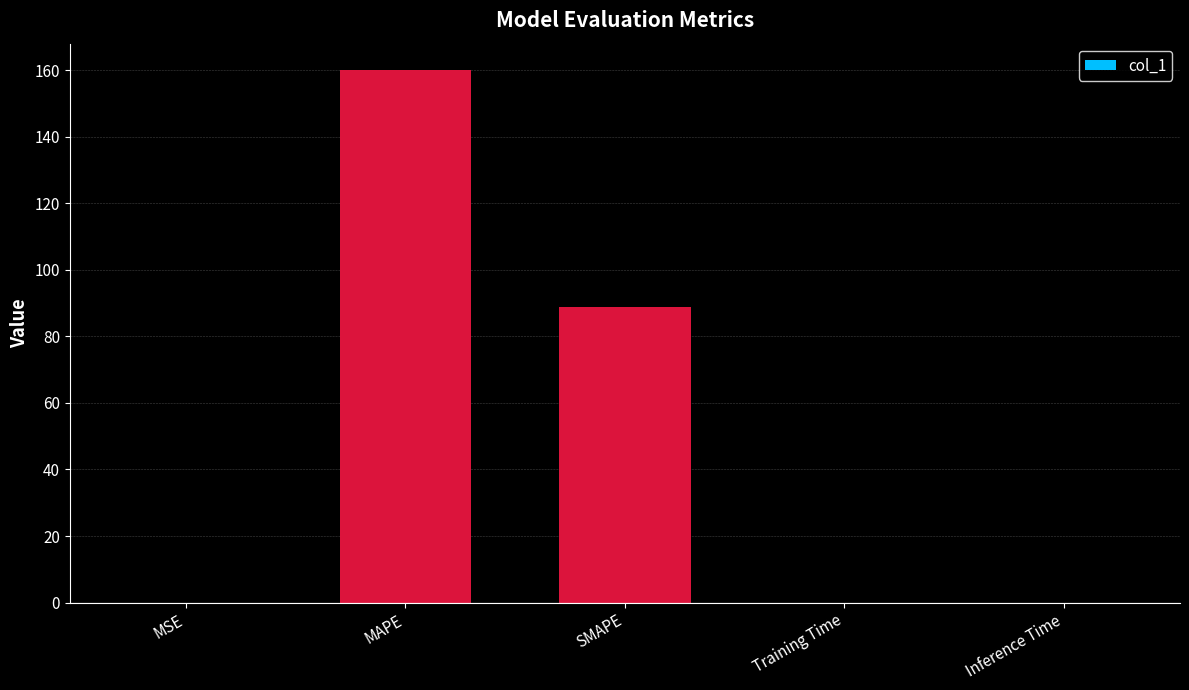

Between SMAPE and MAPE, which is larger?

MAPE